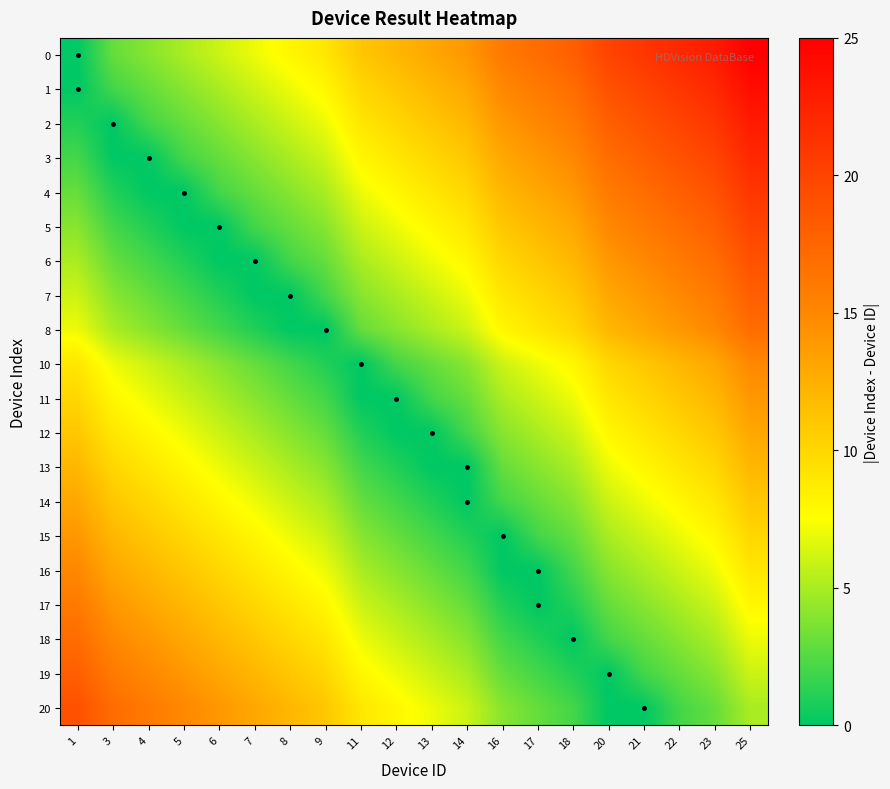

At which category does the chart reach its minimum across all series?

1